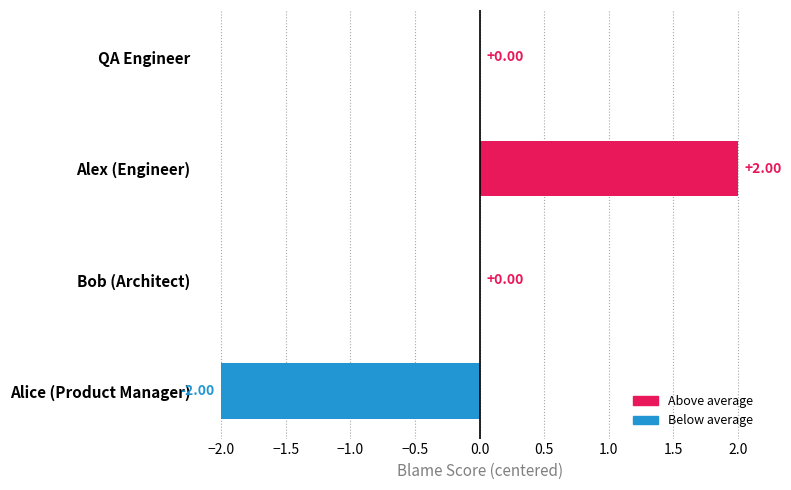

Which label corresponds to the largest value in the chart?

Alex (Engineer)